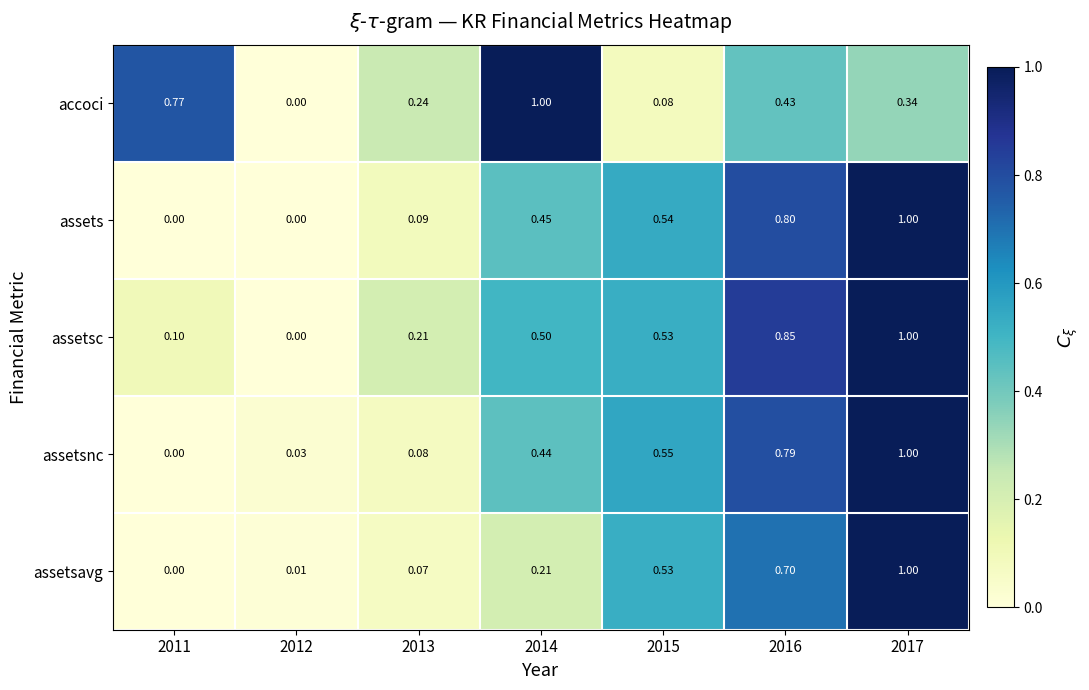

Rank the series at 2013 from lowest to highest value.

assetsavg, assetsnc, assets, assetsc, accoci